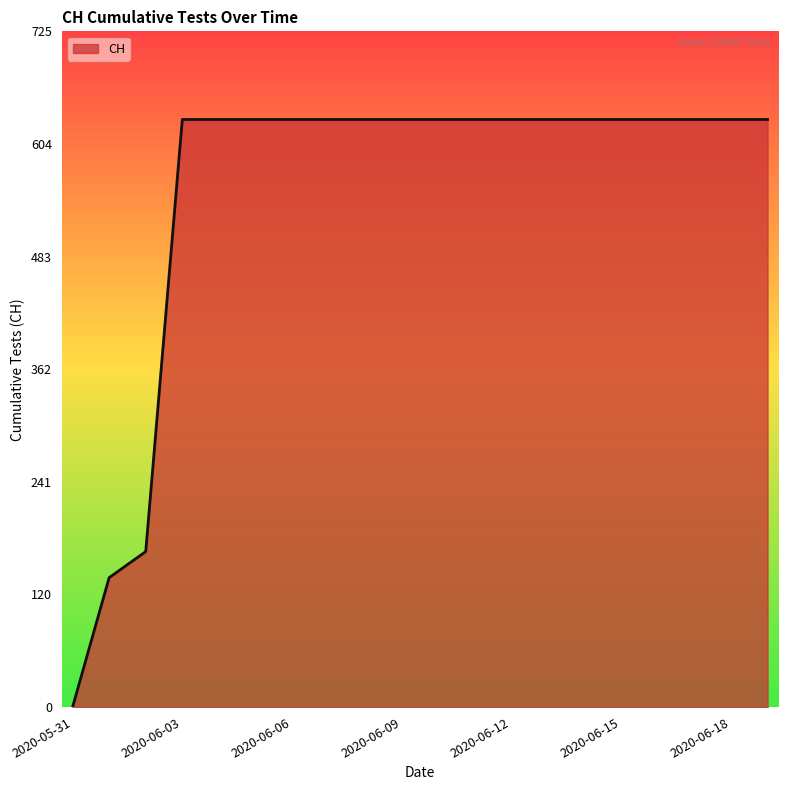

What is the difference between the maximum and minimum values?

631